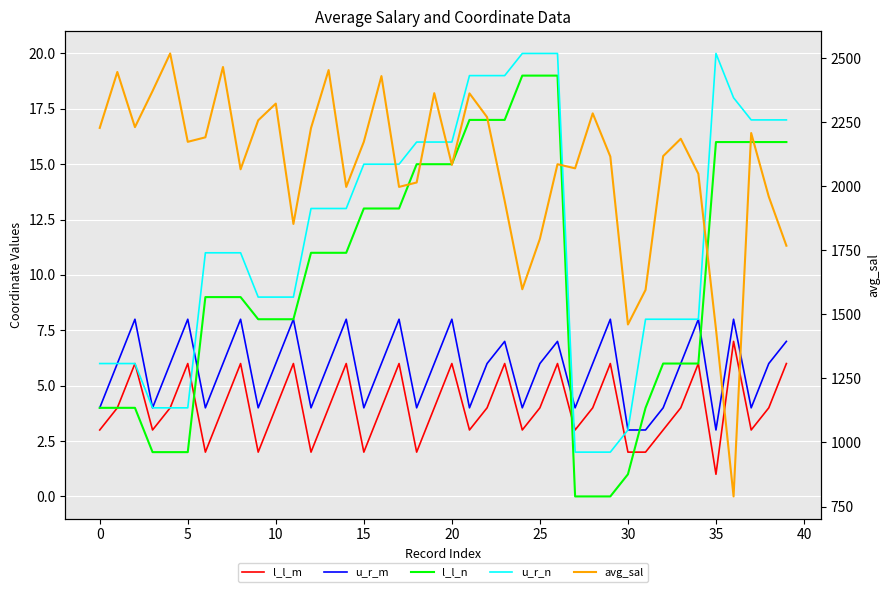

True or false: u_r_n and avg_sal intersect in this chart.

False